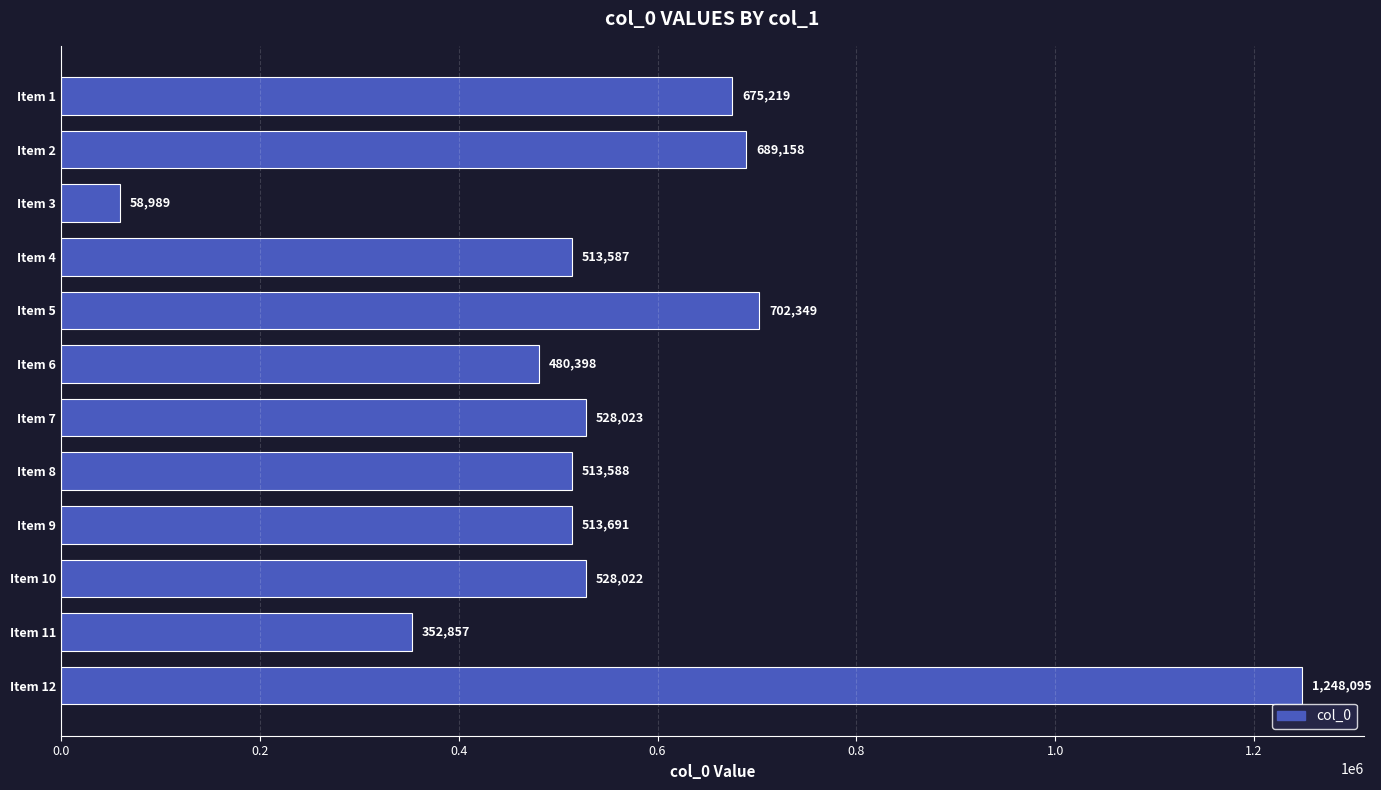

Which has a higher value, Item 6 or Item 7?

Item 7